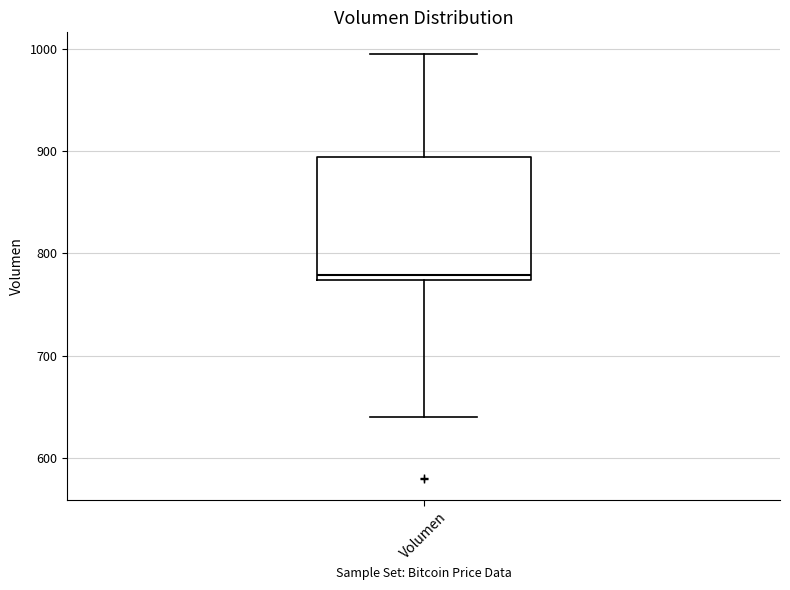

Where does the lower whisker of the box for Volumen end on the y-axis? The values are not printed on the chart, so give them approximately, as read against the axis.

640